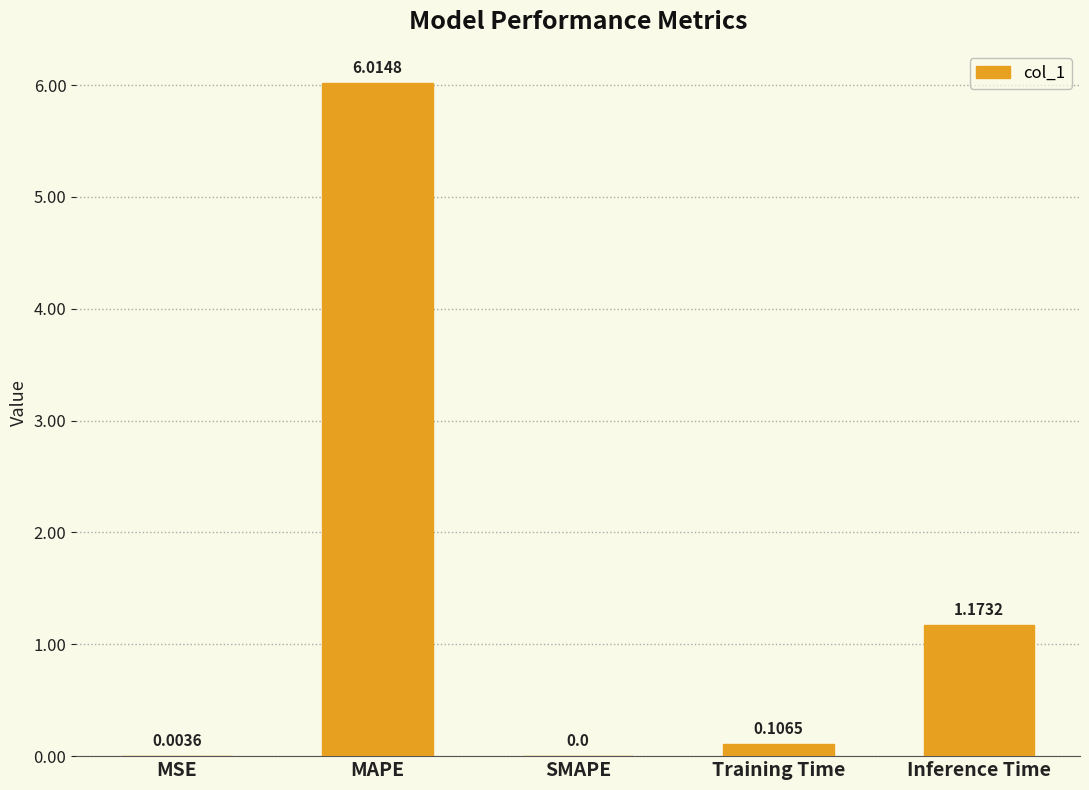

Which label corresponds to the largest value in the chart?

MAPE